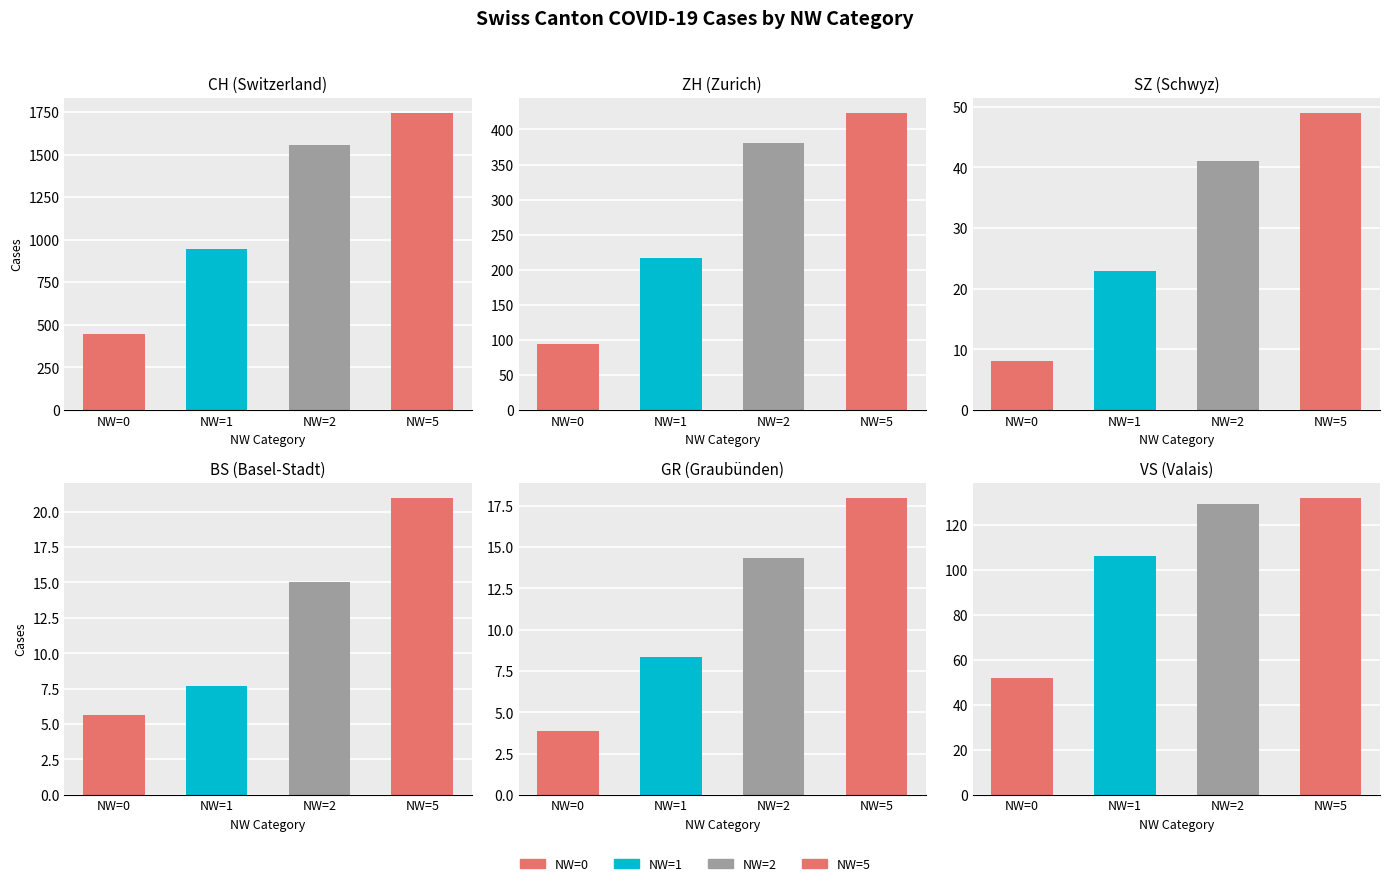

Rank the series by their maximum value, from highest to lowest.

CH, ZH, VS, SZ, BS, GR